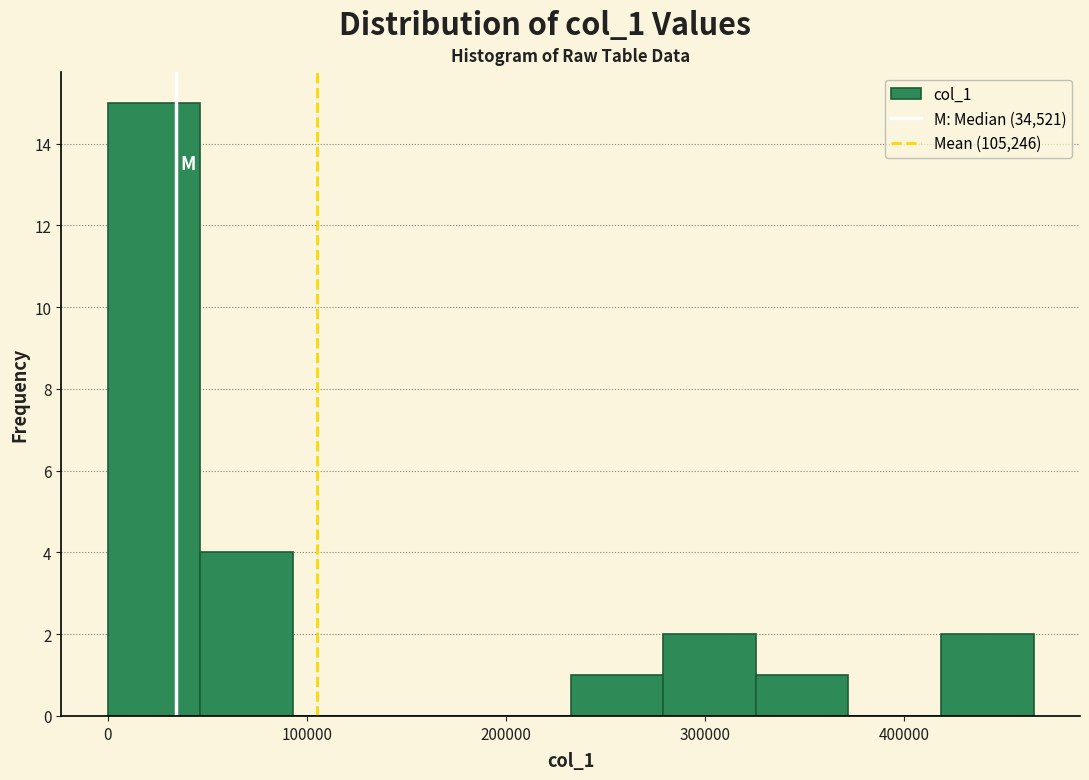

Reading left to right, list every bar in this chart as the range it spans on the x-axis followed by its height. Neither the bar edges nor the heights are printed on the chart, so give them approximately, as read against the axes.

0 to 50000: 15
50000 to 90000: 4
90000 to 140000: 0
140000 to 190000: 0
190000 to 230000: 0
230000 to 280000: 1
280000 to 330000: 2
330000 to 370000: 1
370000 to 420000: 0
420000 to 460000: 2